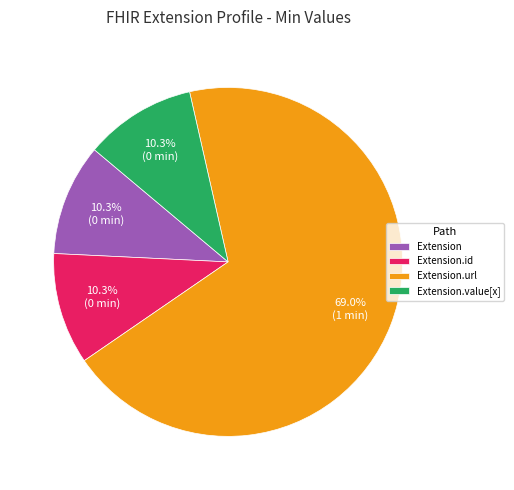

To the nearest percent, what is the difference between the Extension.value[x] and Extension.url slice percentages?

59%